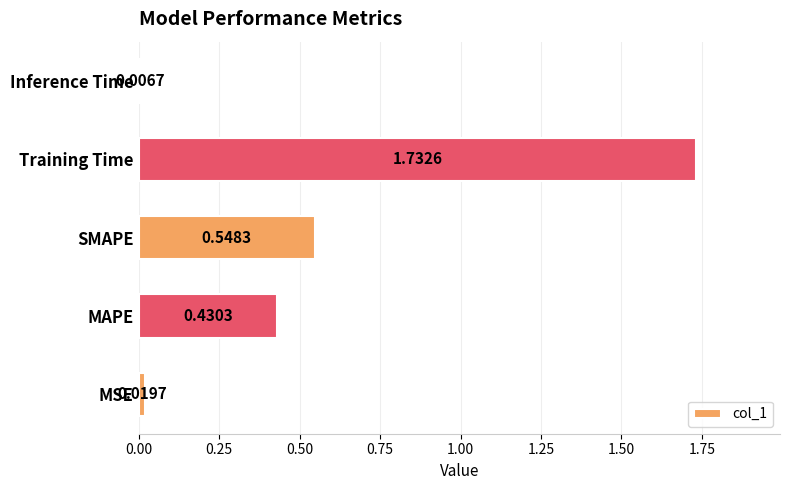

How many bars are there in total?

5